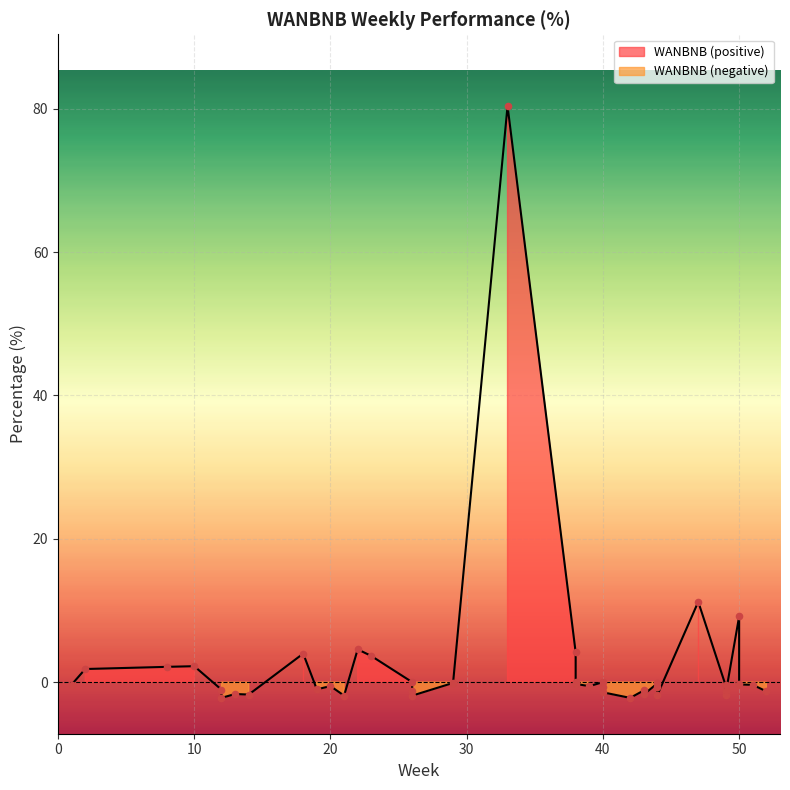

What is the change in value from 40 to 19?

-1.0